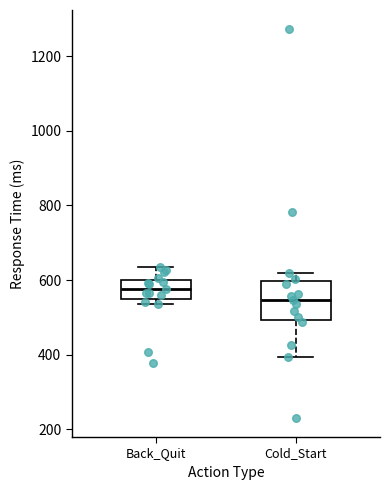

Where does the upper whisker of the box for Back_Quit end on the y-axis? The values are not printed on the chart, so give them approximately, as read against the axis.

640